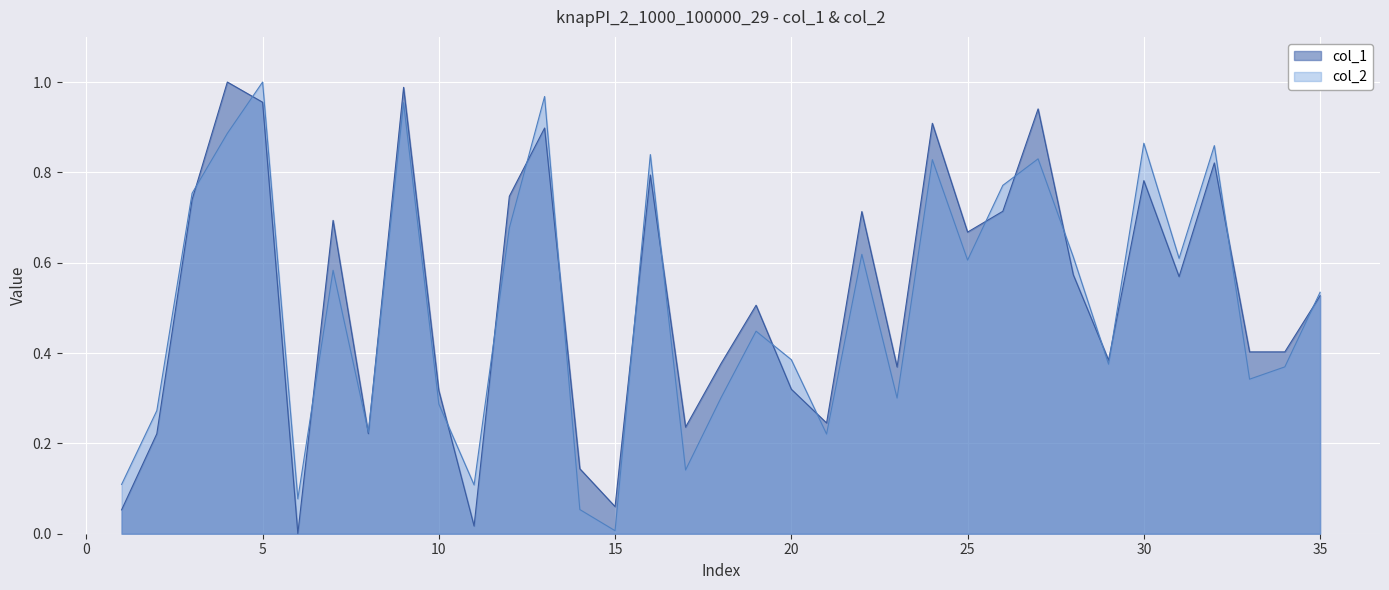

What is the sum of the col_2 values at 35 and 4?

1.4